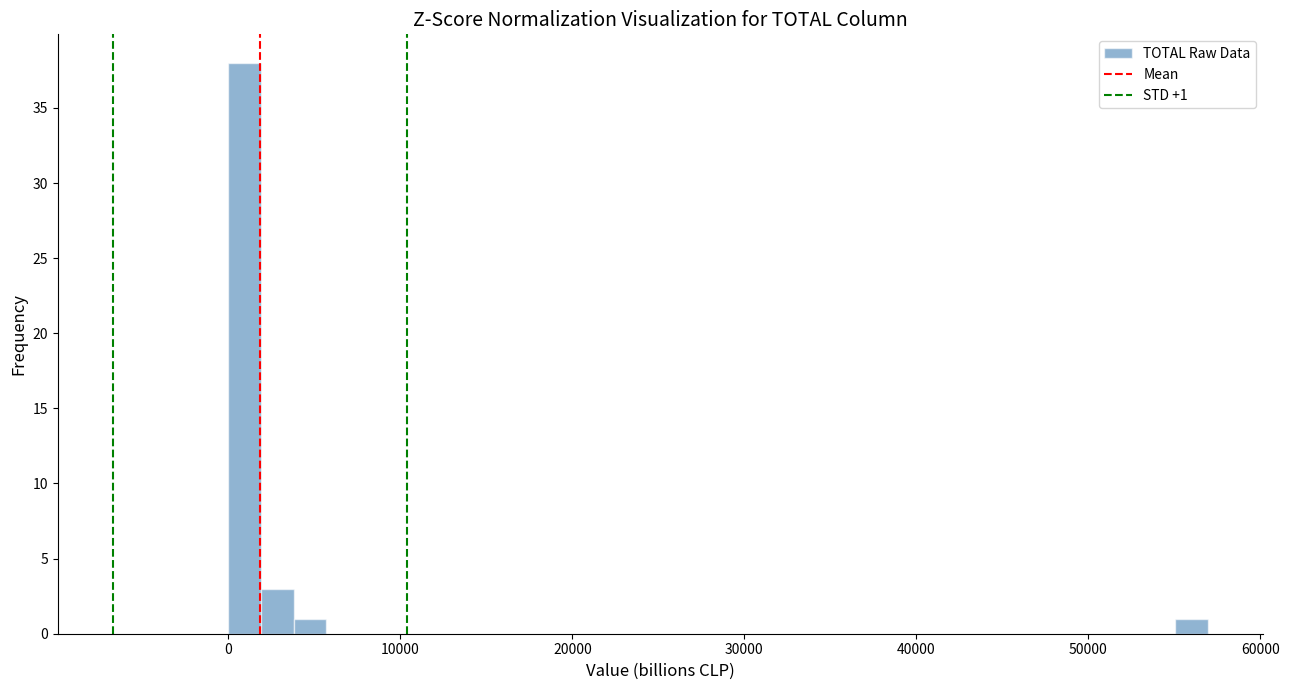

Read against the x-axis, roughly where is the centre of the tallest bar?

1000